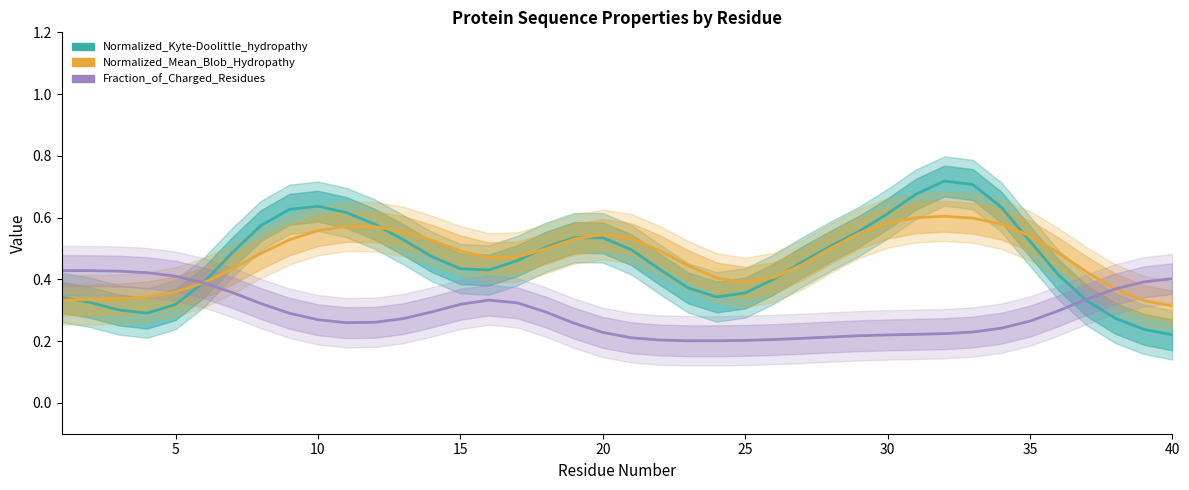

True or false: Normalized_Mean_Blob_Hydropathy and Normalized_Kyte-Doolittle_hydropathy cross at least once.

True